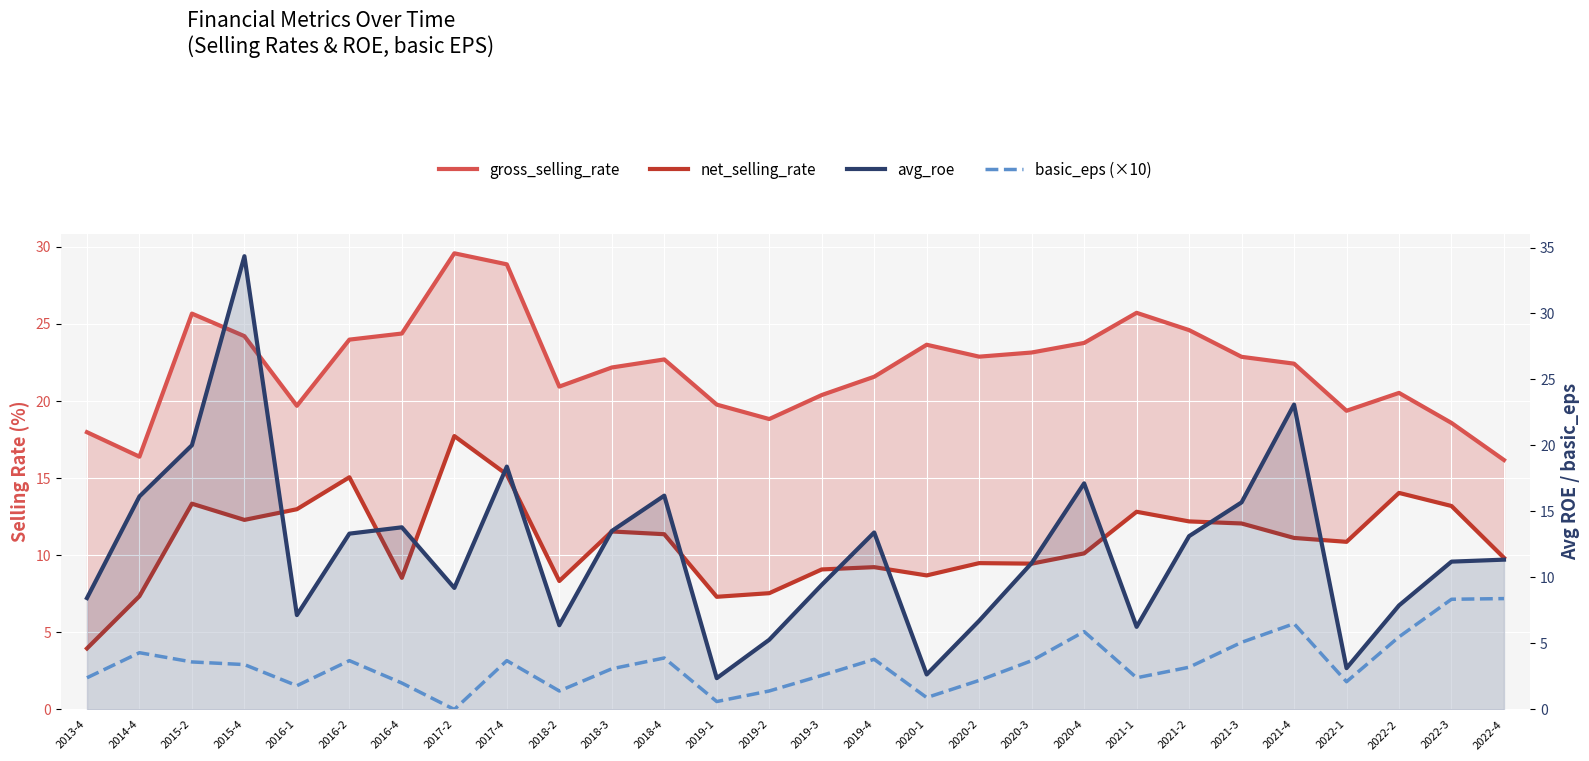

At which label is net_selling_rate closest to 10?

2020-4